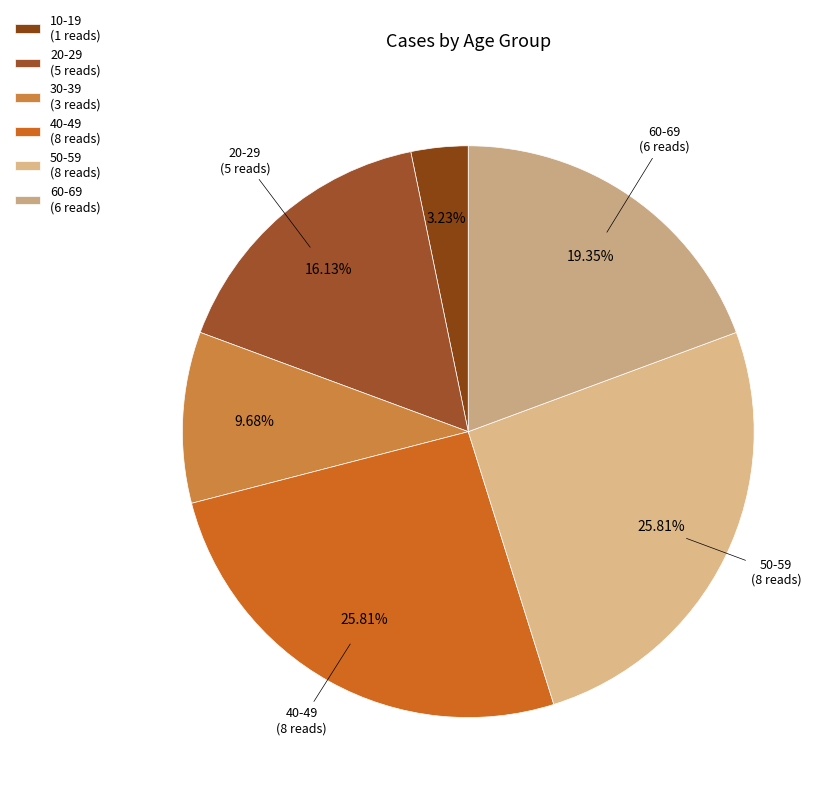

How many segments does this pie chart have?

6